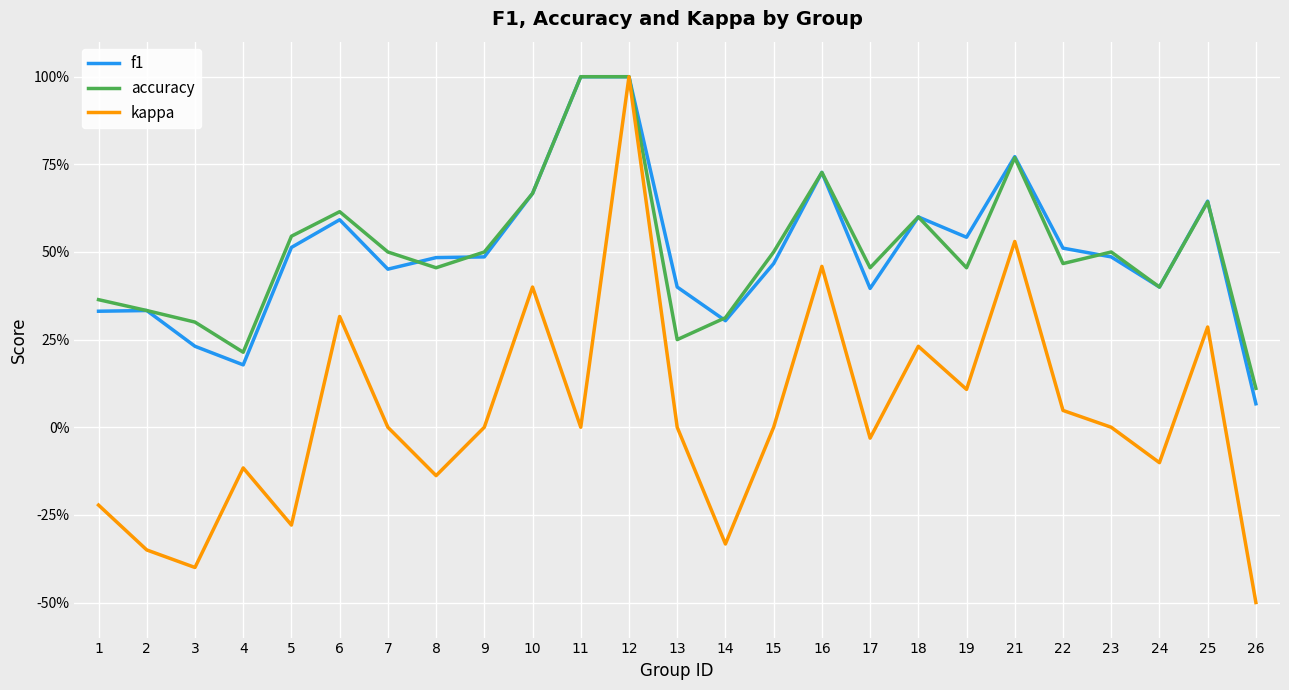

Is this an area chart (filled region under the line)?

No